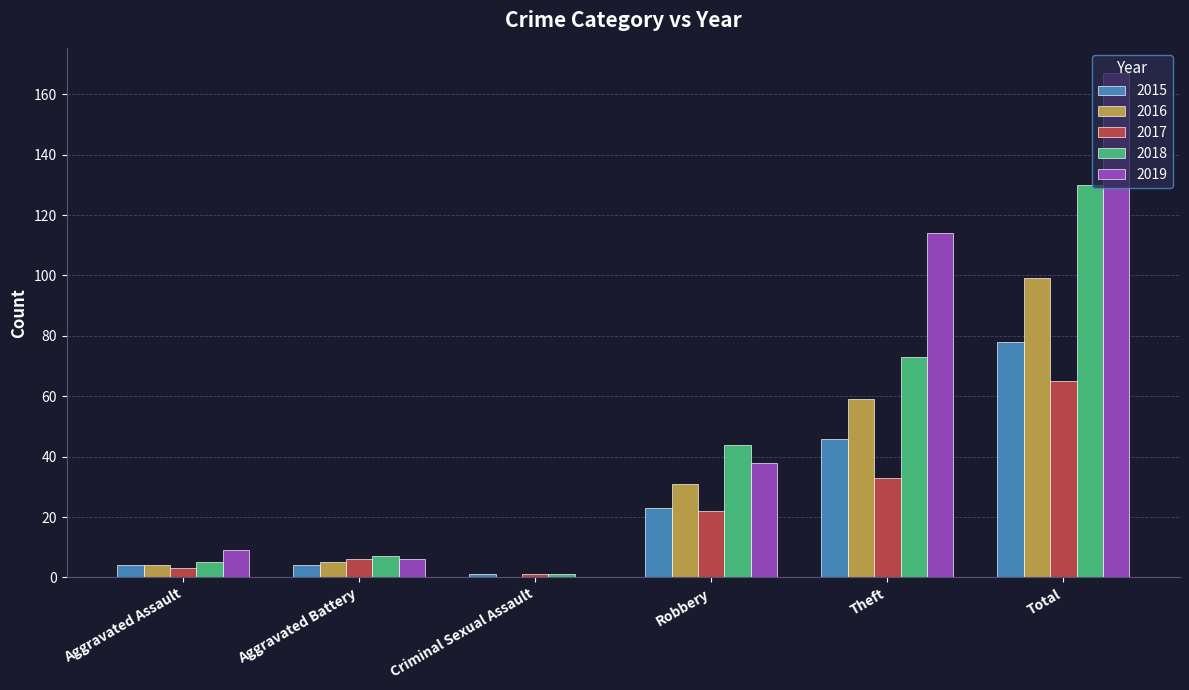

What is the sum of the 2015 values at Total and Robbery?

101